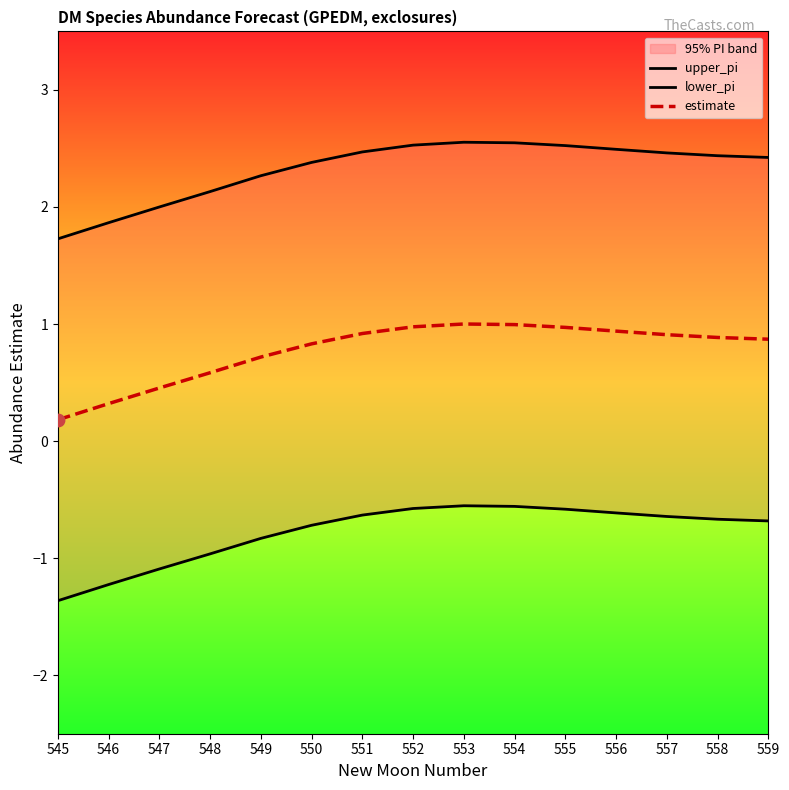

Is the value of estimate at 550 greater than the value of upper_pi at 553?

No